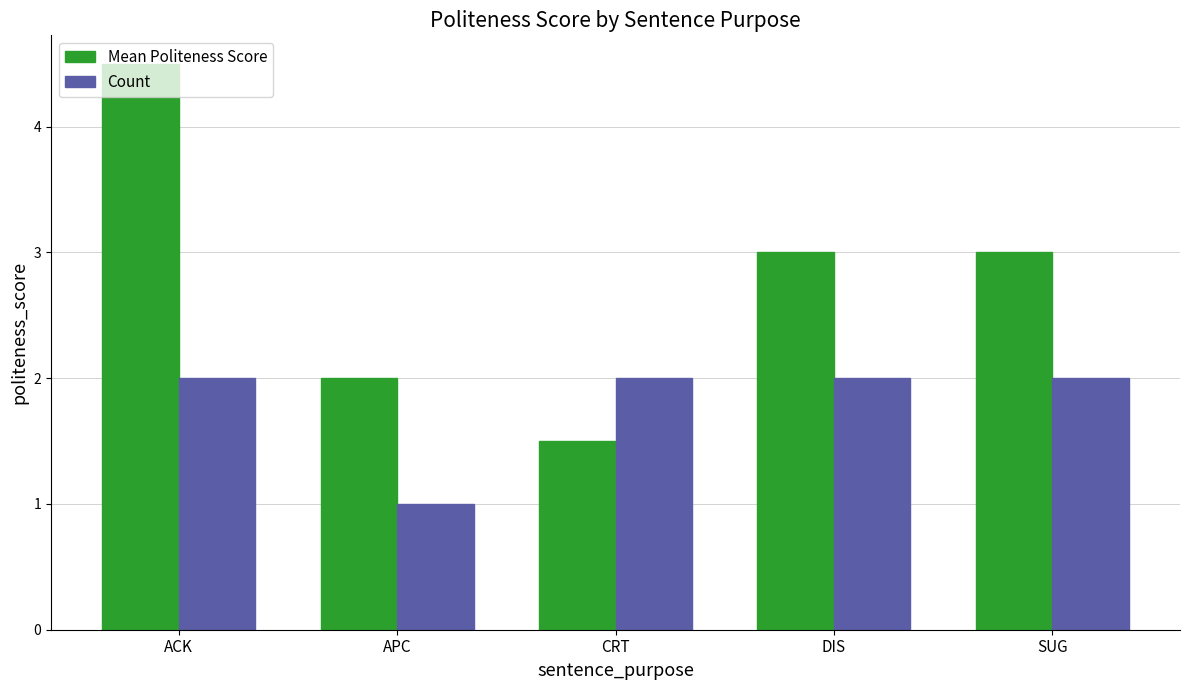

What is the sum of the Count values at ACK and CRT?

4.0